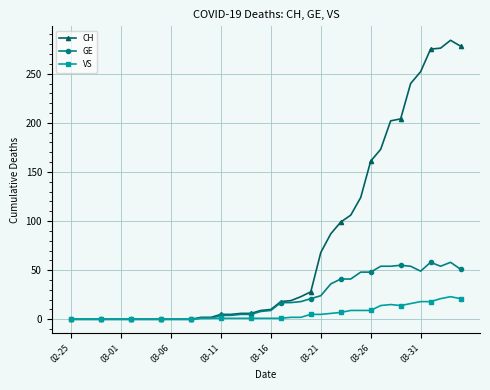

What are all the series names shown in the legend?

CH, GE, VS